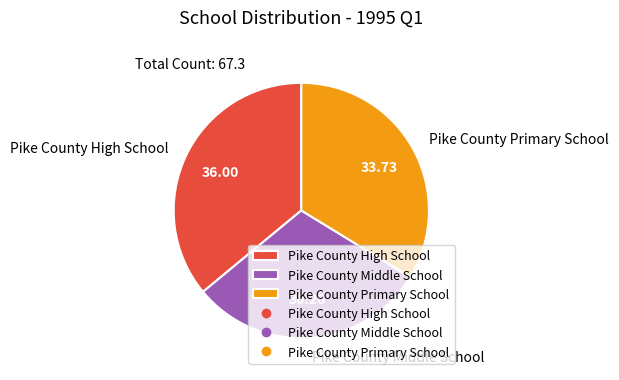

Which has a higher value, Pike County High School or Pike County Primary School?

Pike County High School